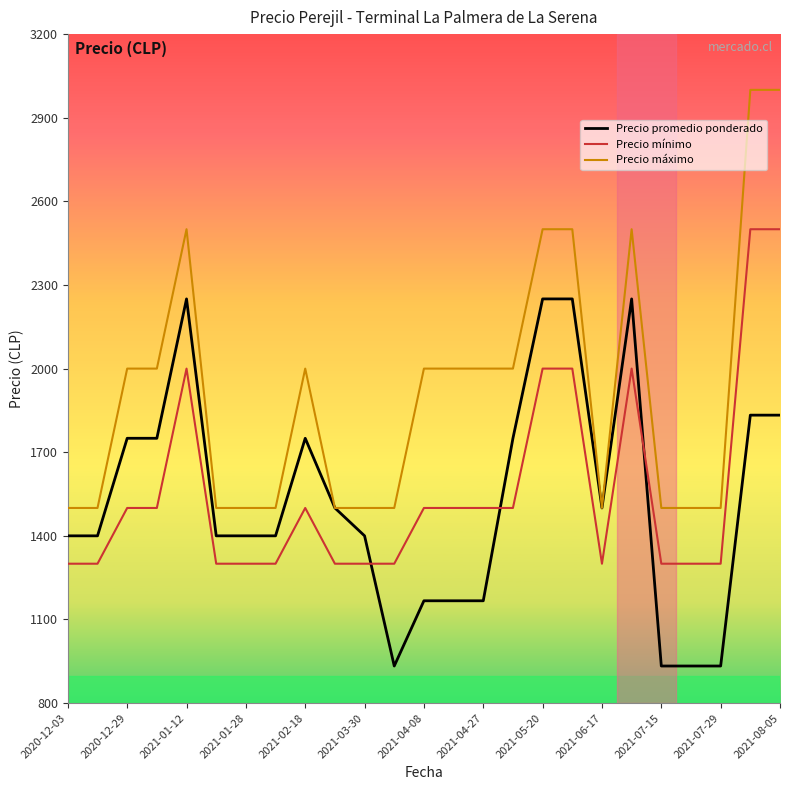

Which series has the largest total across all categories?

Precio máximo